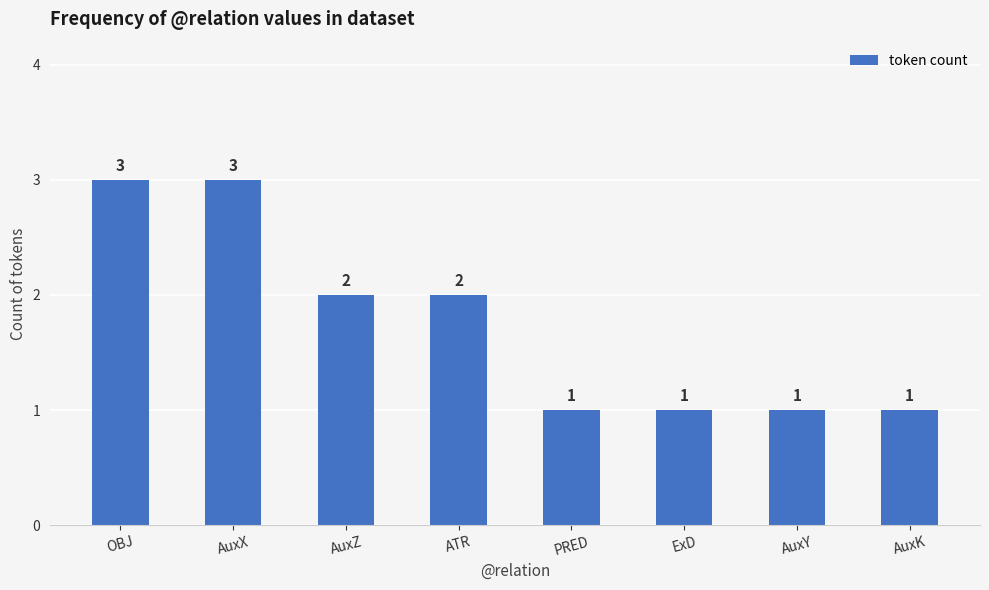

True or false: the data shows 5 at OBJ.

False